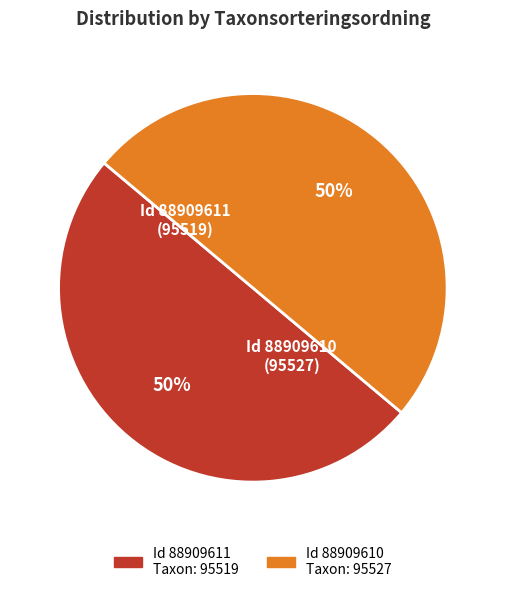

To the nearest percent, what is the average slice percentage?

50%